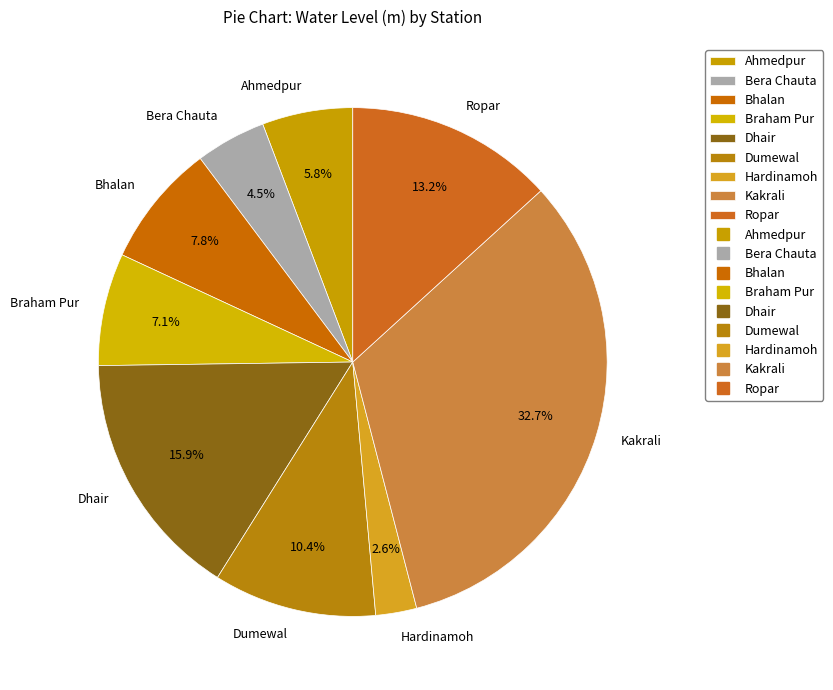

Approximately how many times larger is the value at Kakrali compared to Bhalan?

4.2